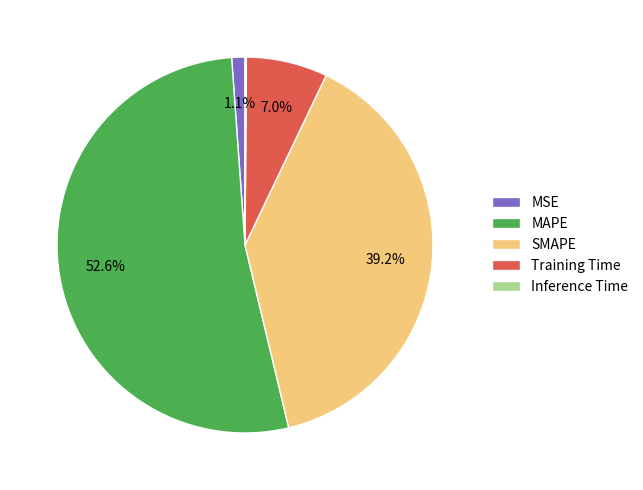

What percentage is NOT represented by MSE?

98.9%